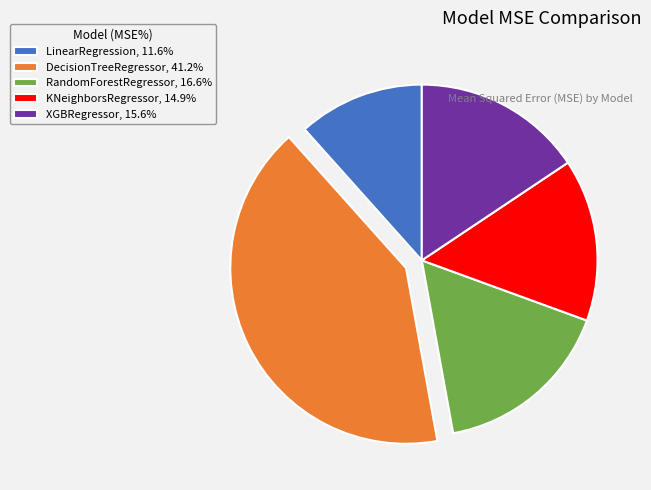

The LinearRegression slice represents 12% of the pie. True or false?

True